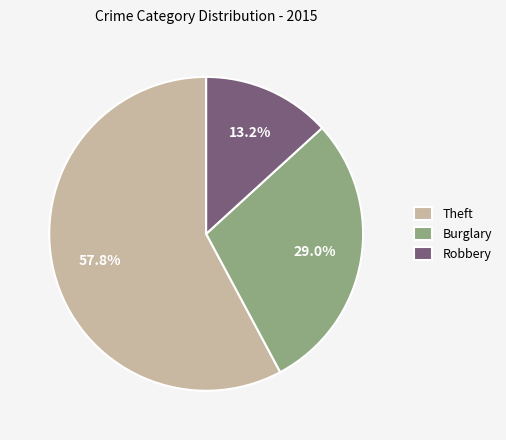

Does any single category account for the majority?

Yes